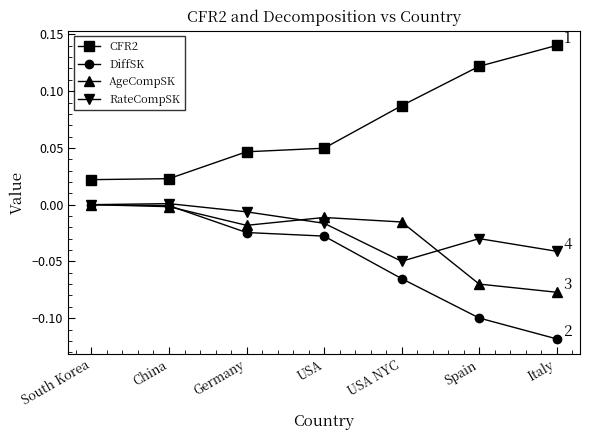

Rank the series at Spain from highest to lowest value.

CFR2, RateCompSK, AgeCompSK, DiffSK